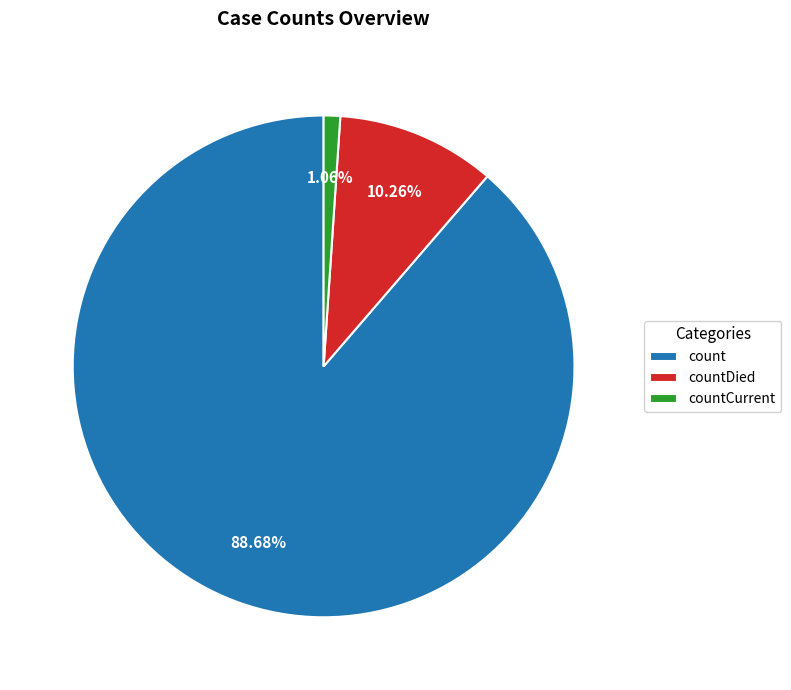

Does countCurrent account for over 50% of the chart?

No